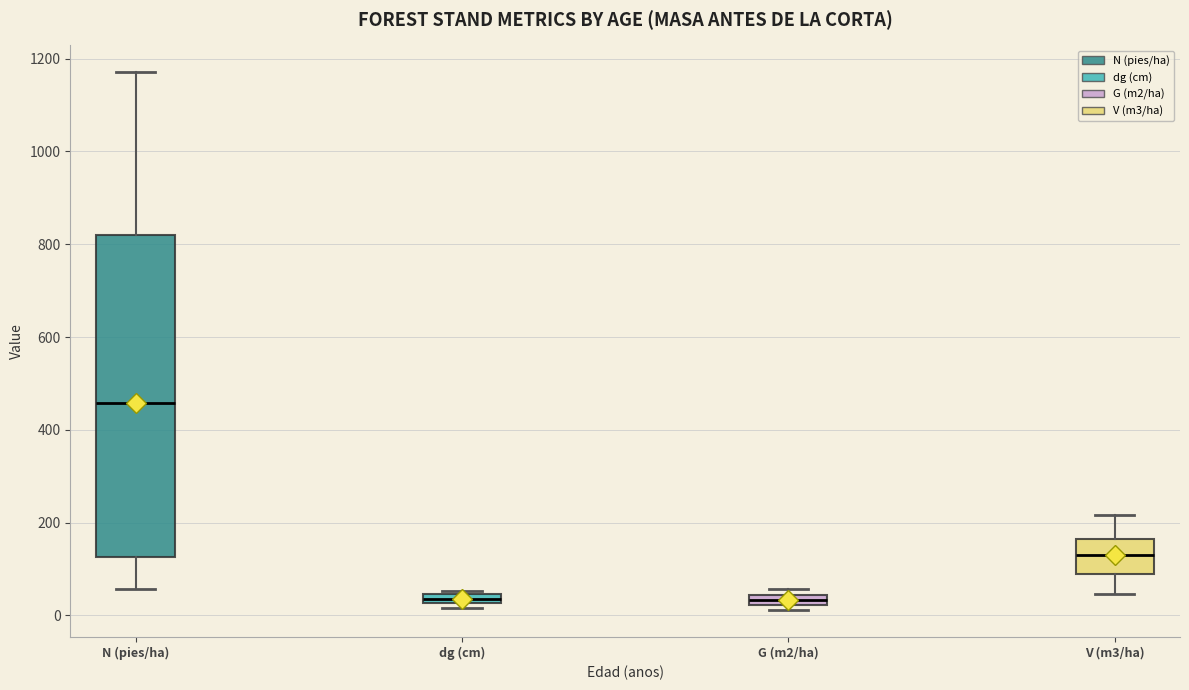

Comparing the boxes themselves (not the whiskers), which one is the tallest?

N (pies/ha)